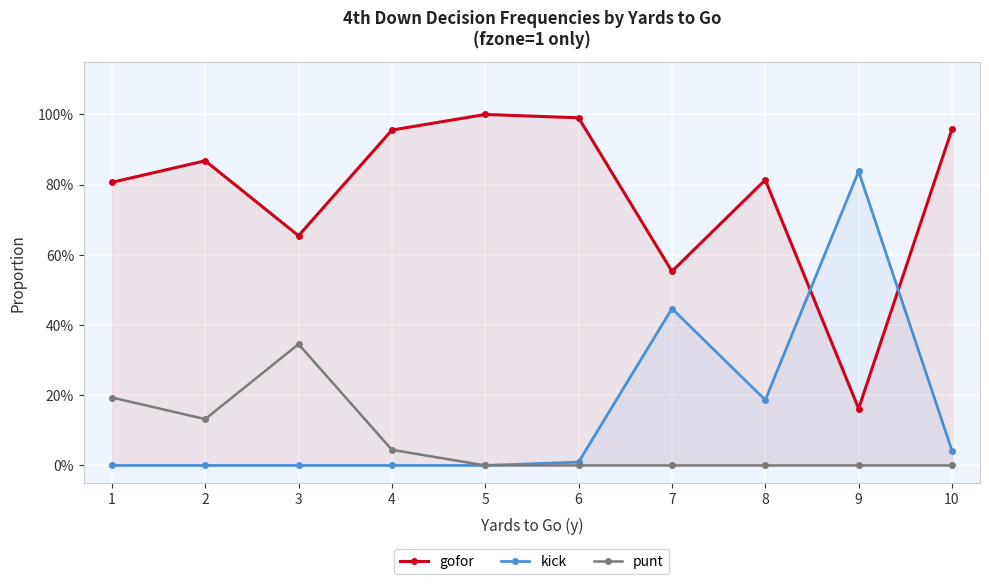

The kick series shows 0.8 at 9. True or false?

True